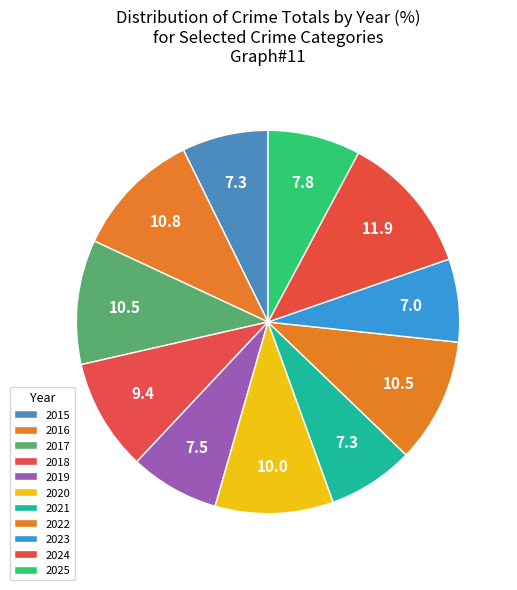

What percentage is the 2017 slice, to the nearest percent?

11%